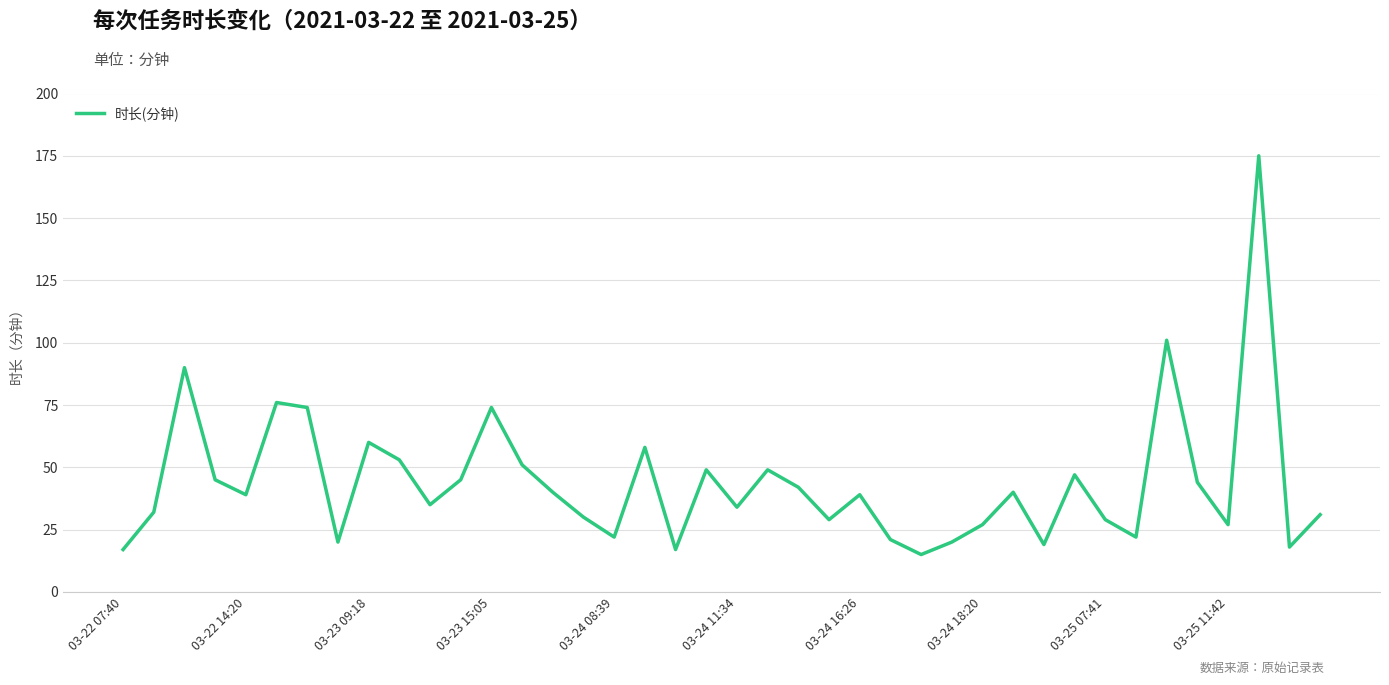

What is the maximum value shown in the chart?

175